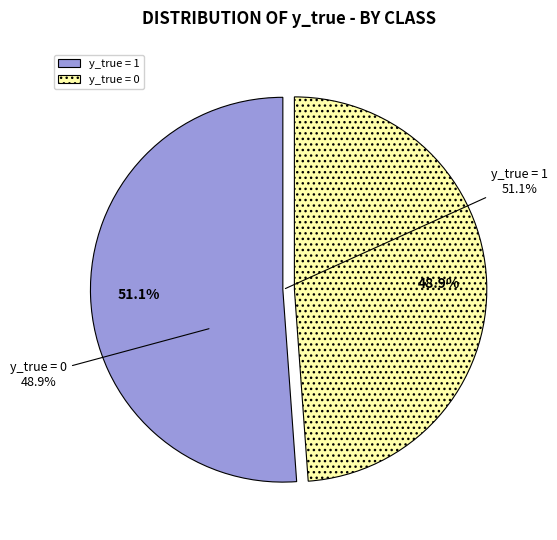

True or false: y_true = 1 accounts for 43% of the total.

False